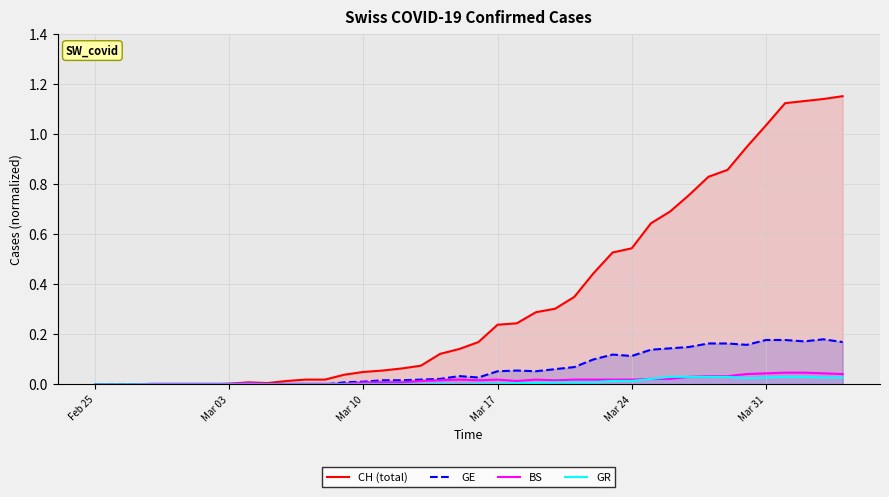

True or false: GE and GR cross at least once.

False